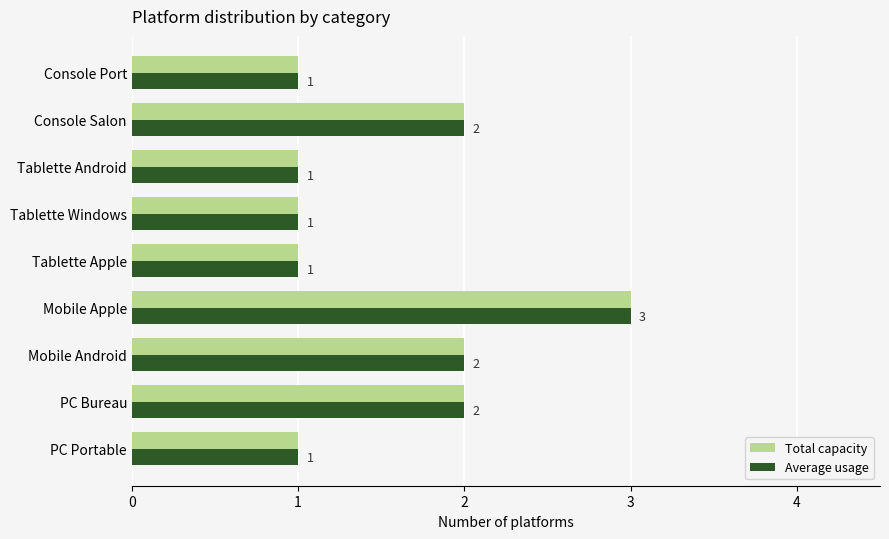

At which category is the sum across all series the highest?

Mobile Apple